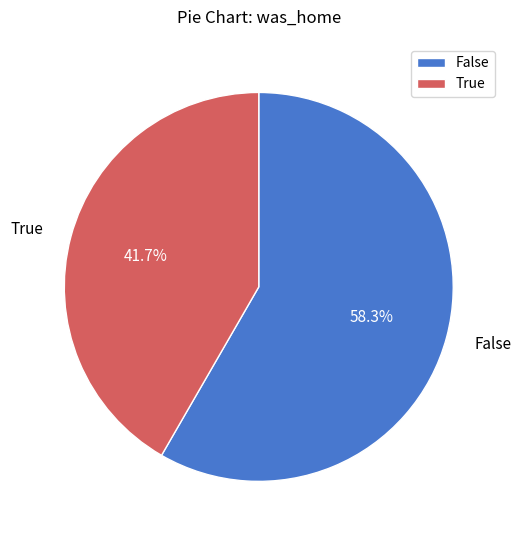

What is the total percentage of False and True?

100.0%